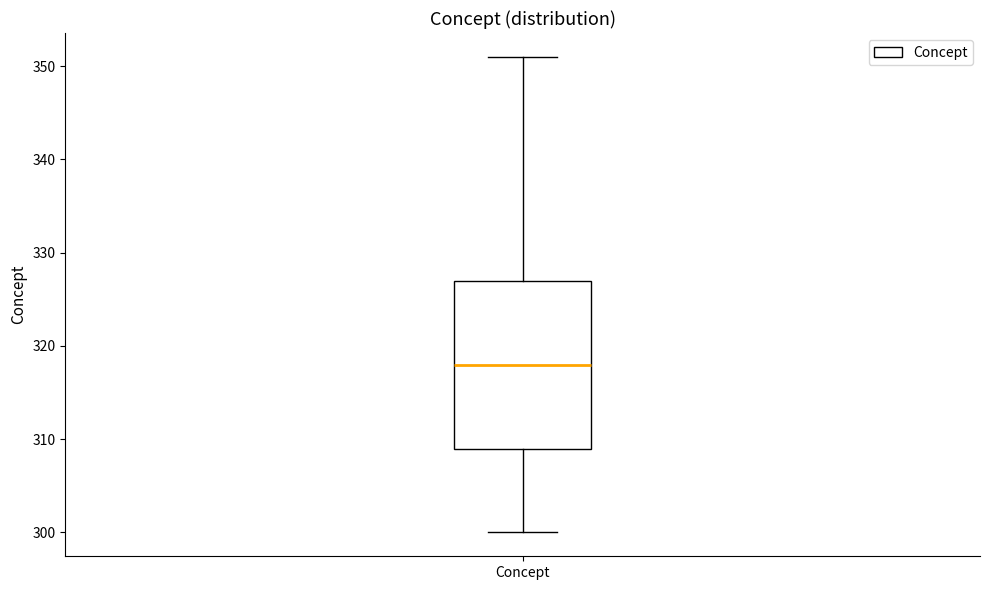

Read this box plot against the y-axis: the position of the median line, the range covered by the box, and the ends of both whiskers. The values are not printed on the chart, so give them approximately, as read against the axis.

median 318, box 309 to 327, whiskers 300 to 351